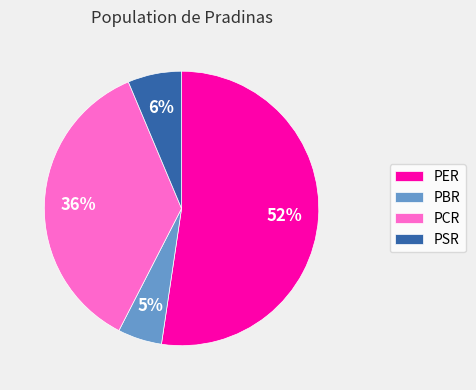

Which slice represents more than half of the pie?

PER